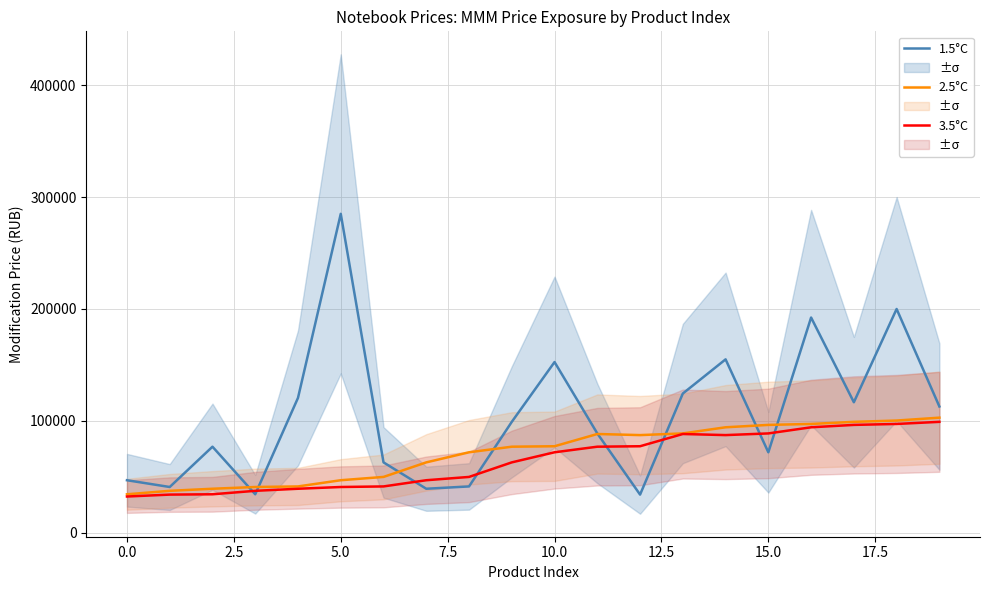

What is the maximum value for 3.5°C?

99196